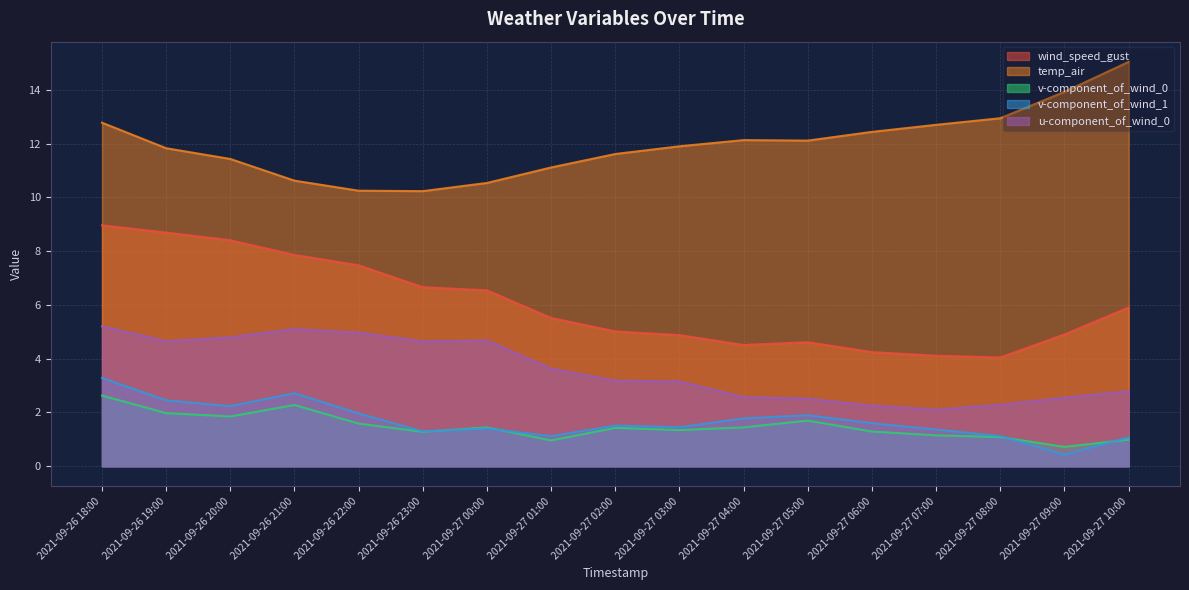

True or false: v-component_of_wind_0 has a value of 1.7 at 2021-09-26 18:00.

False